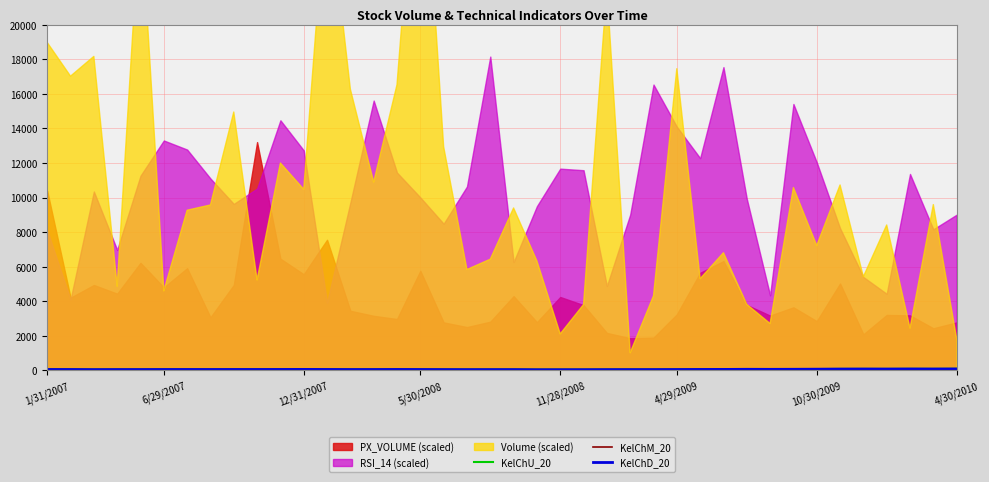

How many lines are shown in the chart?

3